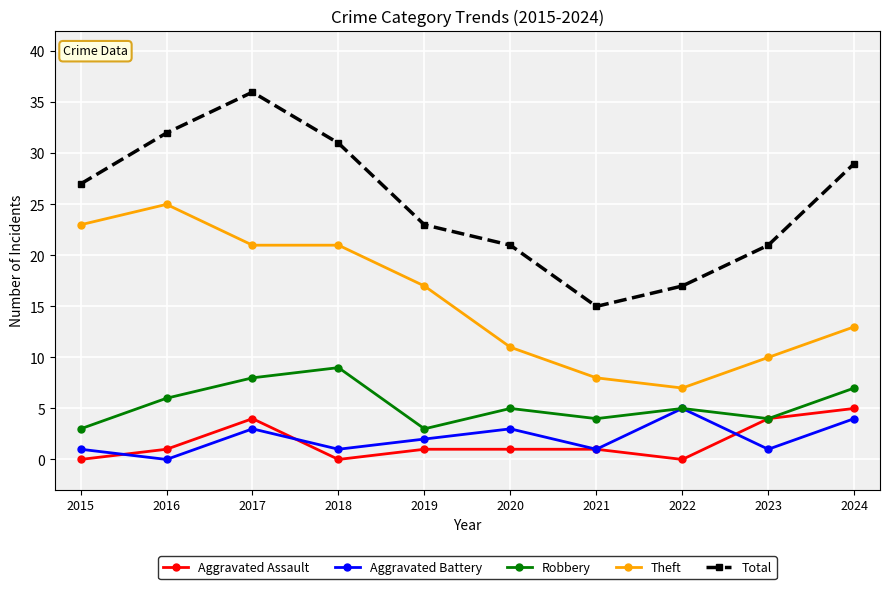

What is the difference between the maximum and minimum values in the Aggravated Battery series?

5